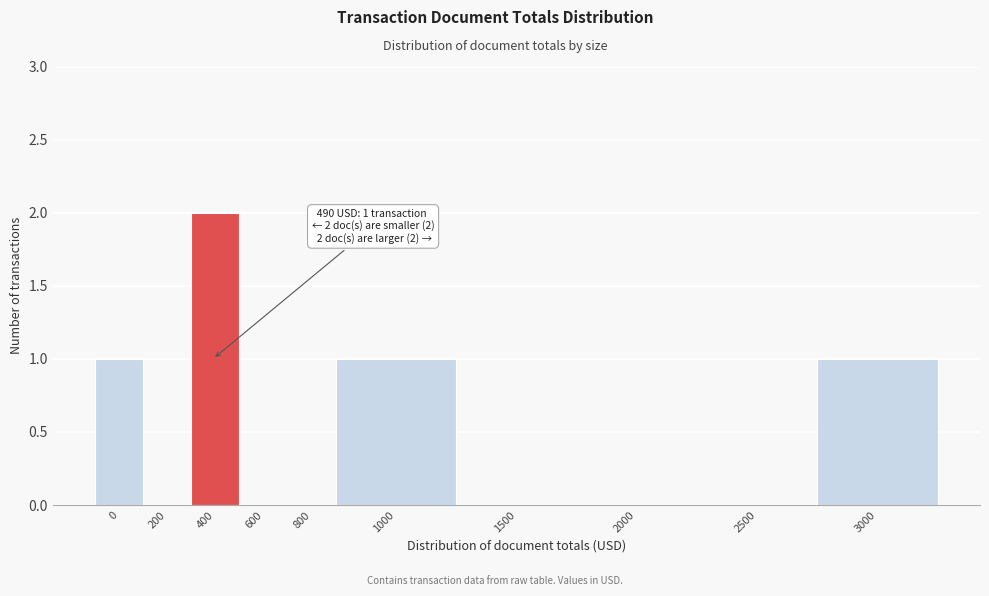

Reading left to right, list all the values displayed in this chart.

0=1	200=0	400=2	600=0	800=0	1000=1	1500=0	2000=0	2500=0	3000=1